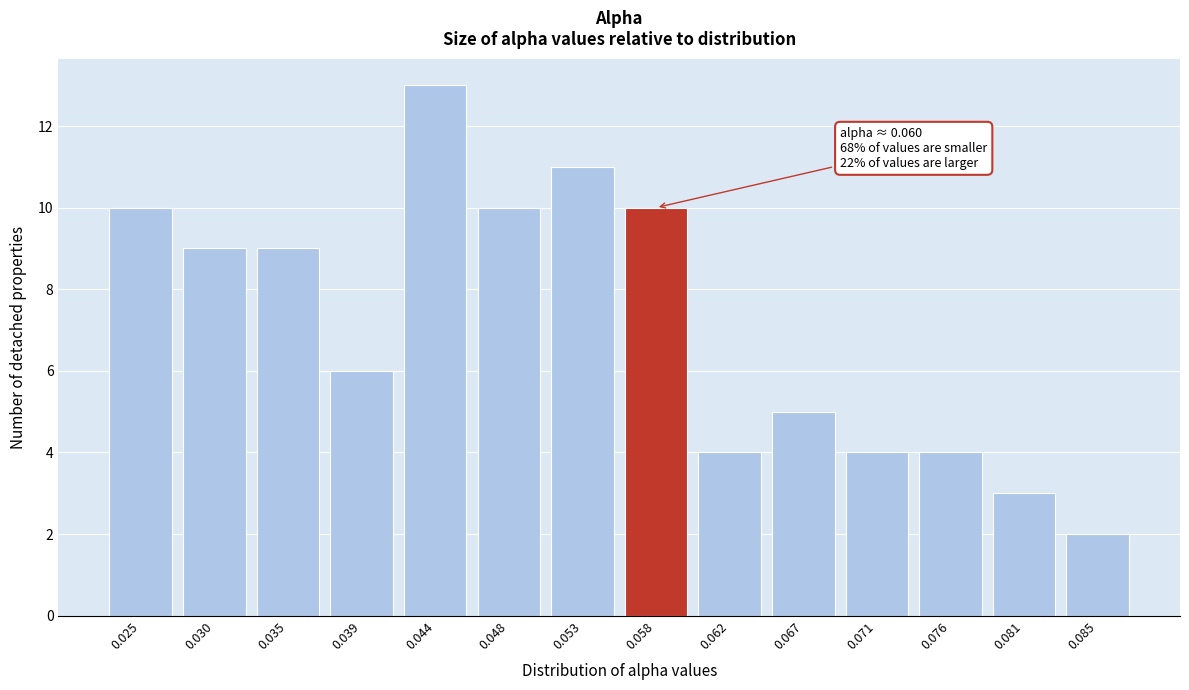

Reading left to right, extract all data points from this chart.

10	9	9	6	13	10	11	10	4	5	4	4	3	2